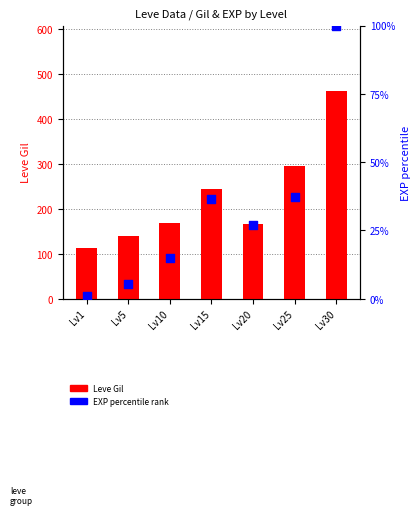

Which series reaches the maximum Y coordinate?

Leve Gil